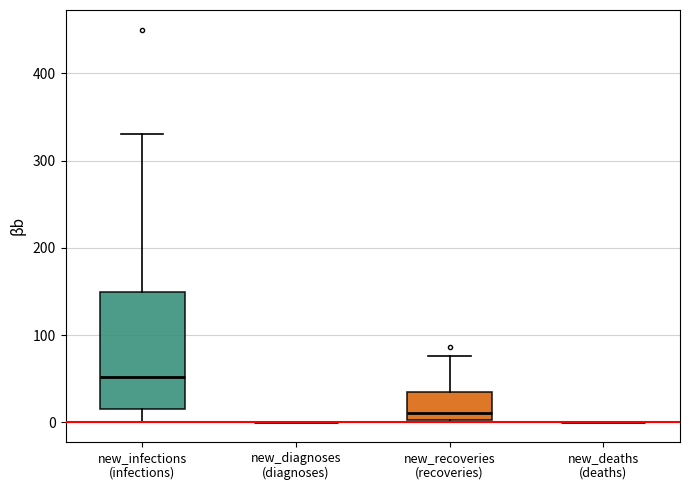

Reading left to right, transcribe this box plot: for each box, give where its median line is, the range the box spans, and where its two whiskers end, as read against the y-axis. The values are not printed on the chart, so give them approximately, as read against the axis.

new_infections (infections): median 50, box 20 to 150, whiskers 0 to 330
new_diagnoses (diagnoses): box collapsed to a line at 0, whiskers 0 to 0
new_recoveries (recoveries): median 10, box 0 to 30, whiskers 0 to 80
new_deaths (deaths): box collapsed to a line at 0, whiskers 0 to 0